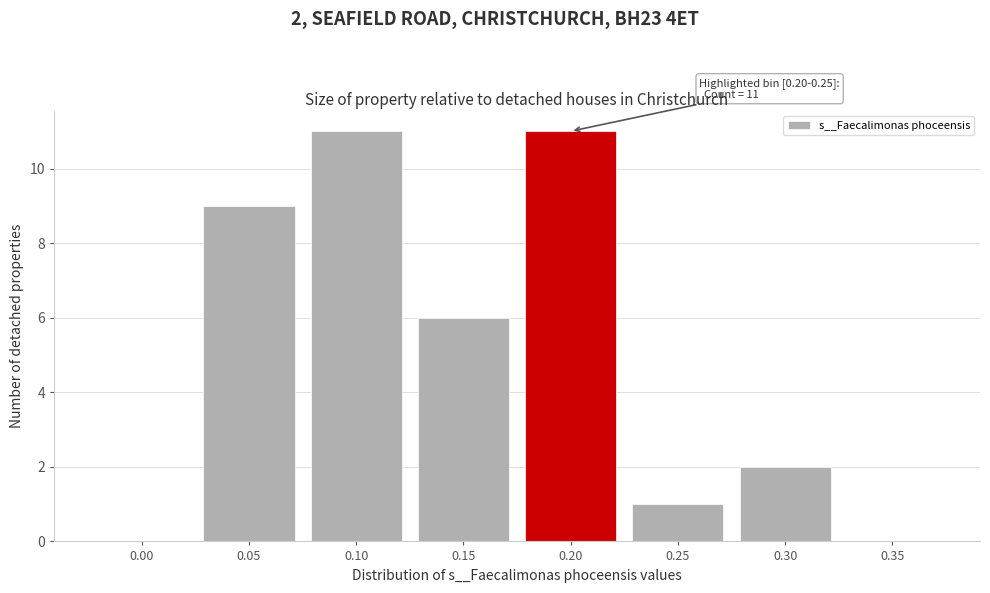

Reading left to right, transcribe all the data shown in this chart.

0.00=0	0.05=9	0.10=11	0.15=6	0.20=11	0.25=1	0.30=2	0.35=0